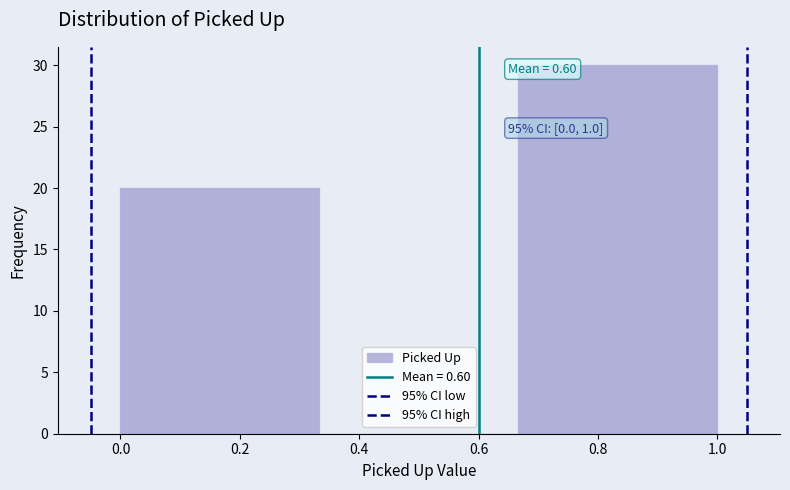

Which range on the x-axis has the tallest bar?

0.66 to 1.00